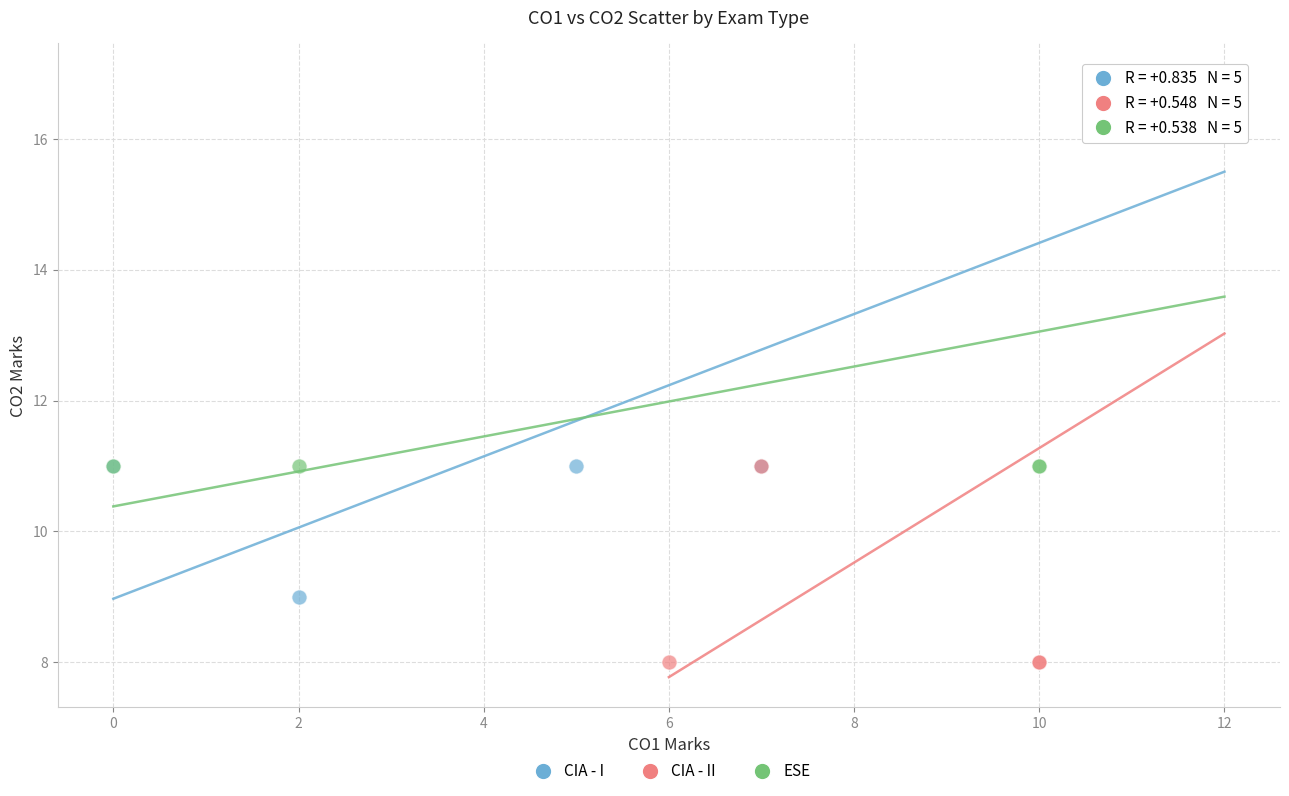

Which series has the largest Y range (max minus min)?

CIA - II